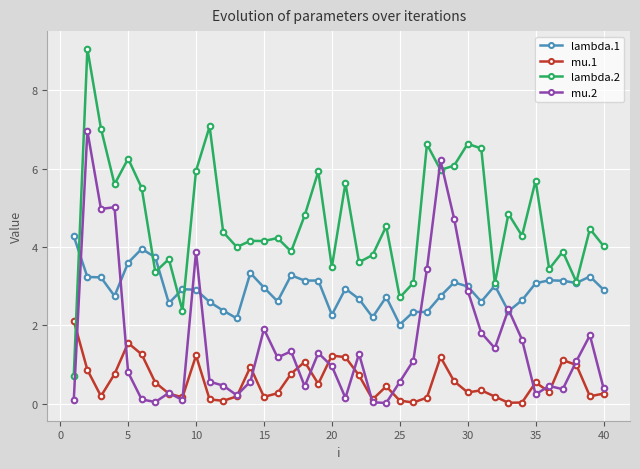

Which series has the largest total across all categories?

lambda.2